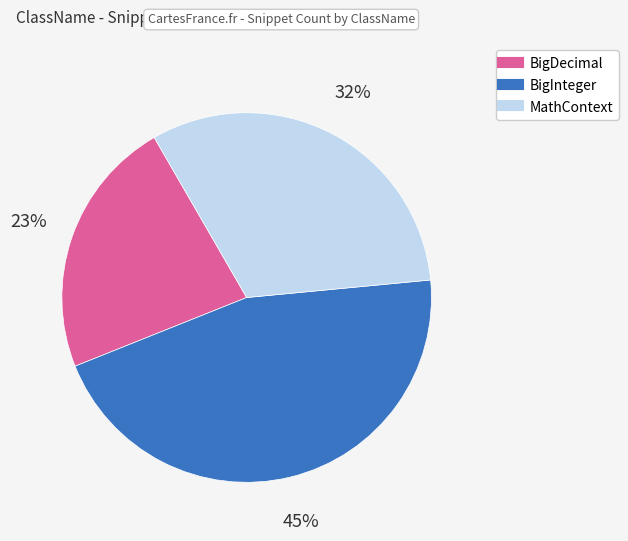

To the nearest percent, what is the combined percentage of BigInteger and BigDecimal?

68%